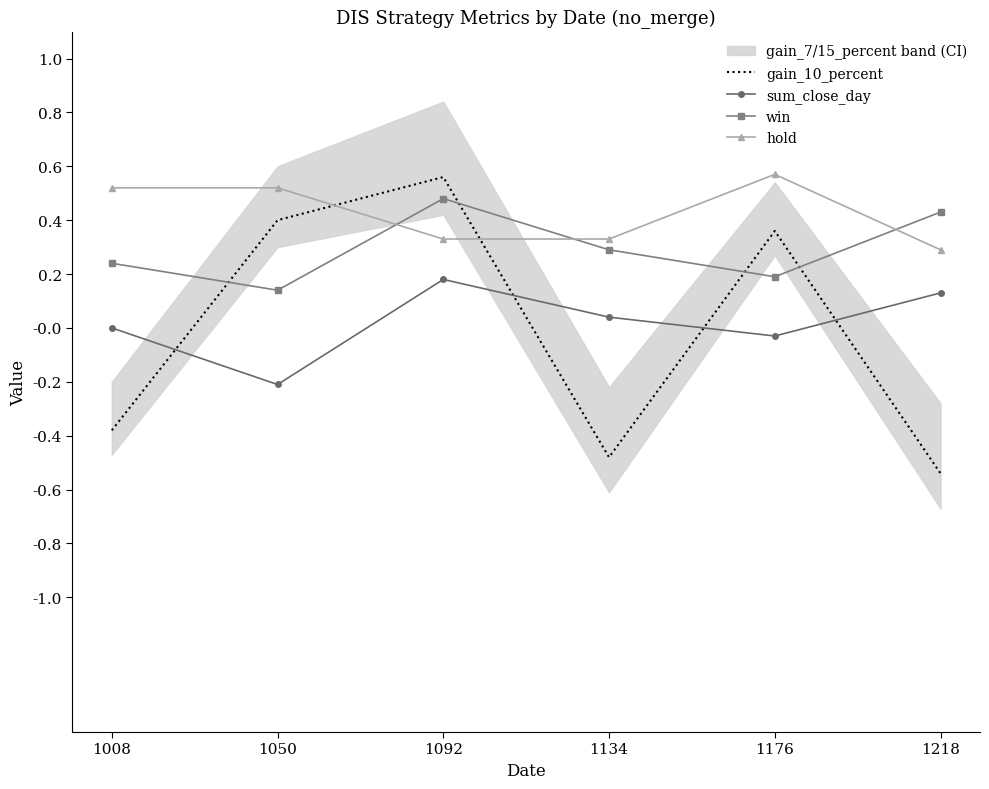

Reading left to right, extract all data points from this chart.

gain_10_percent: -0.4	0.4	0.6	-0.5	0.4	-0.5
sum_close_day: 0.0	-0.2	0.2	0.0	-0.0	0.1
win: 0.2	0.1	0.5	0.3	0.2	0.4
hold: 0.5	0.5	0.3	0.3	0.6	0.3